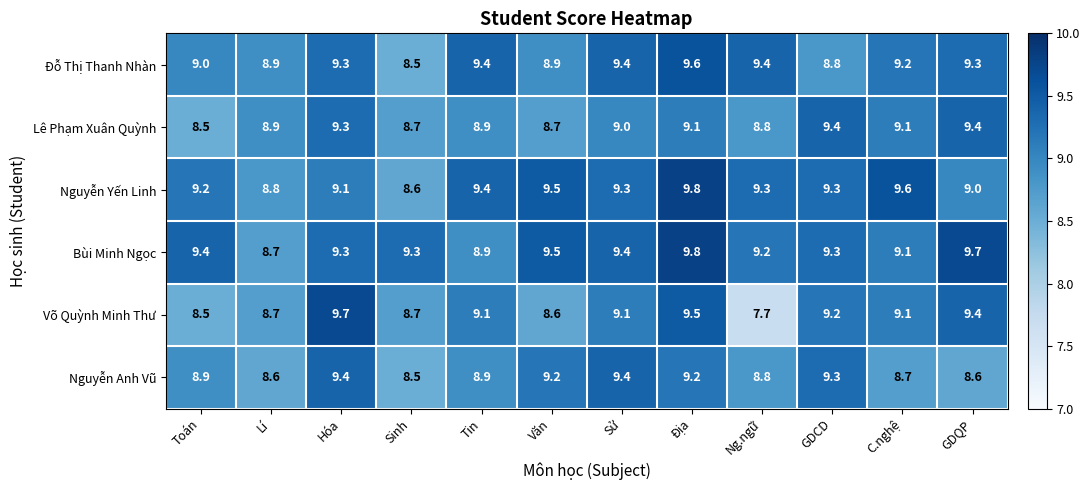

At which category does the chart reach its minimum across all series?

Ng.ngữ